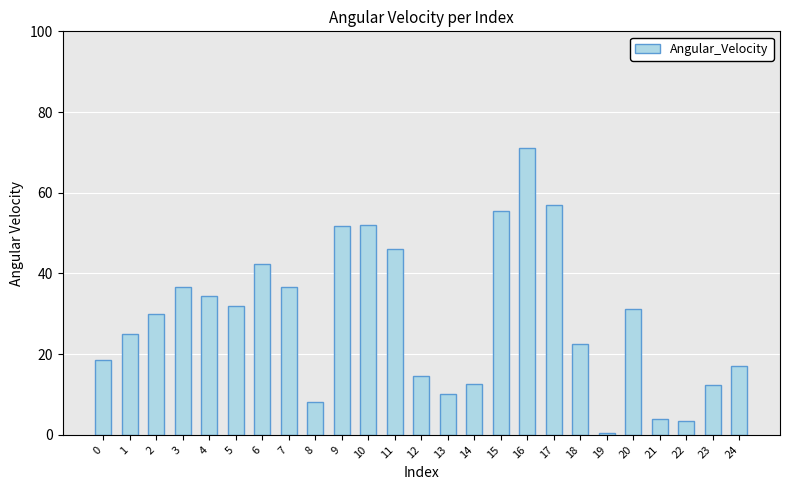

Approximately how many times larger is the value at 12 compared to 11?

0.3